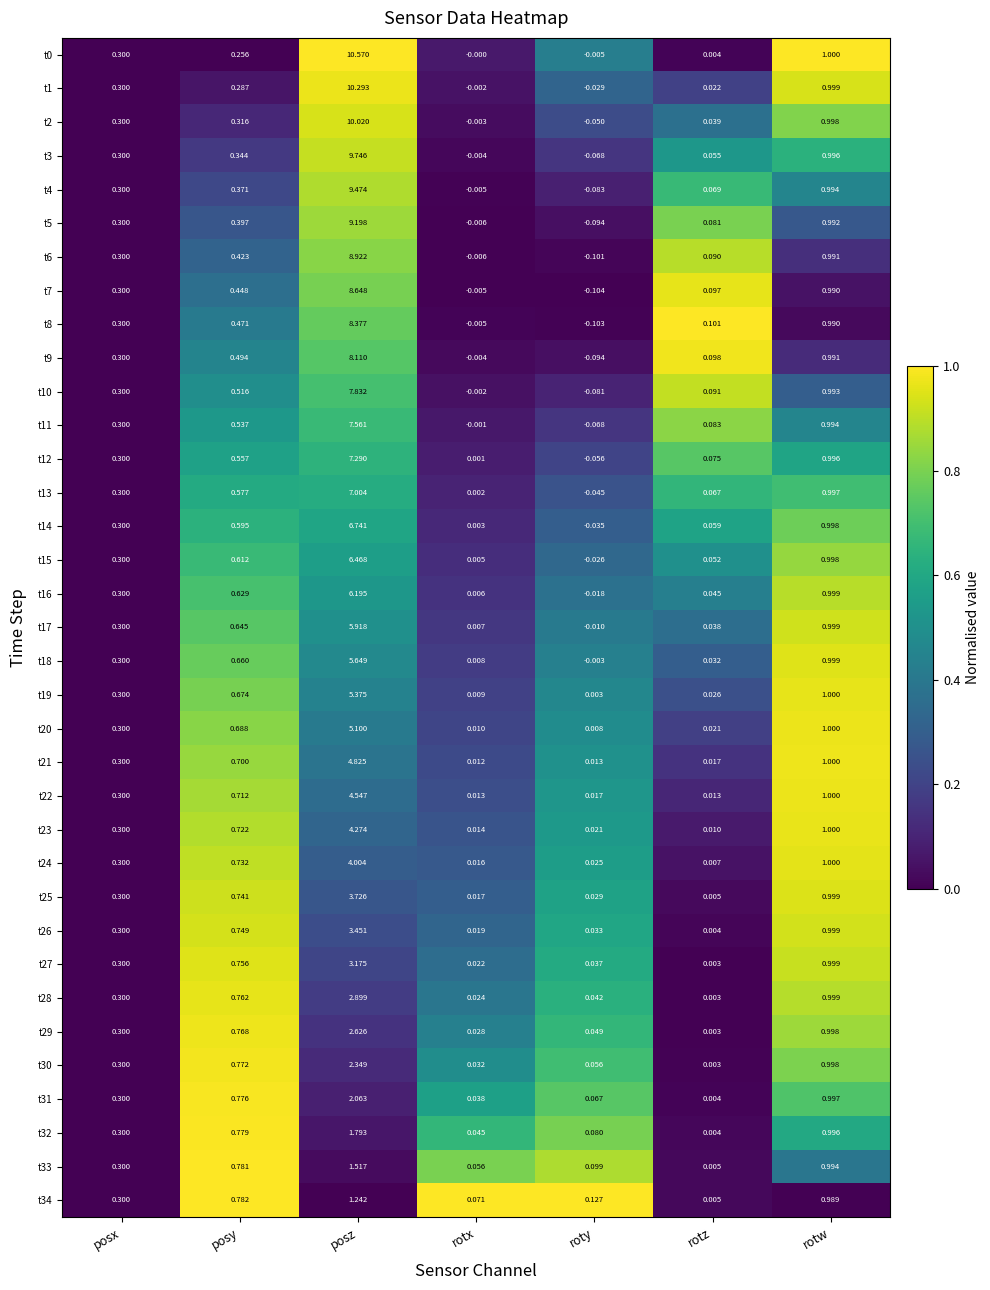

At which category is the sum across all series the highest?

posz